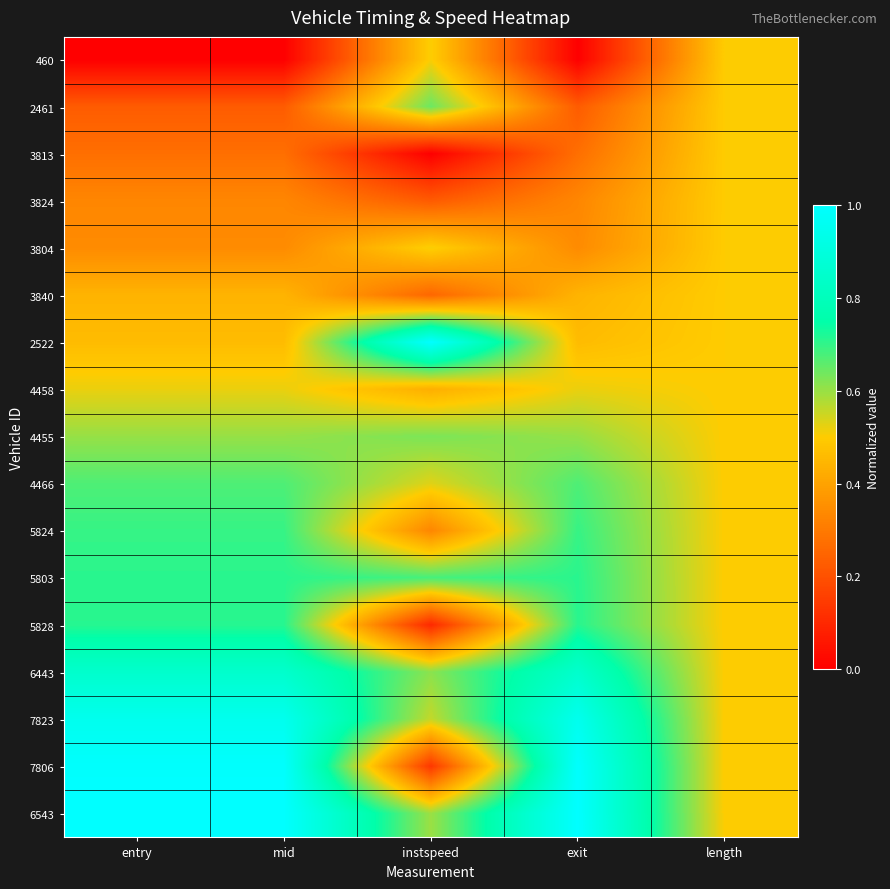

How many data points does each series have?

5